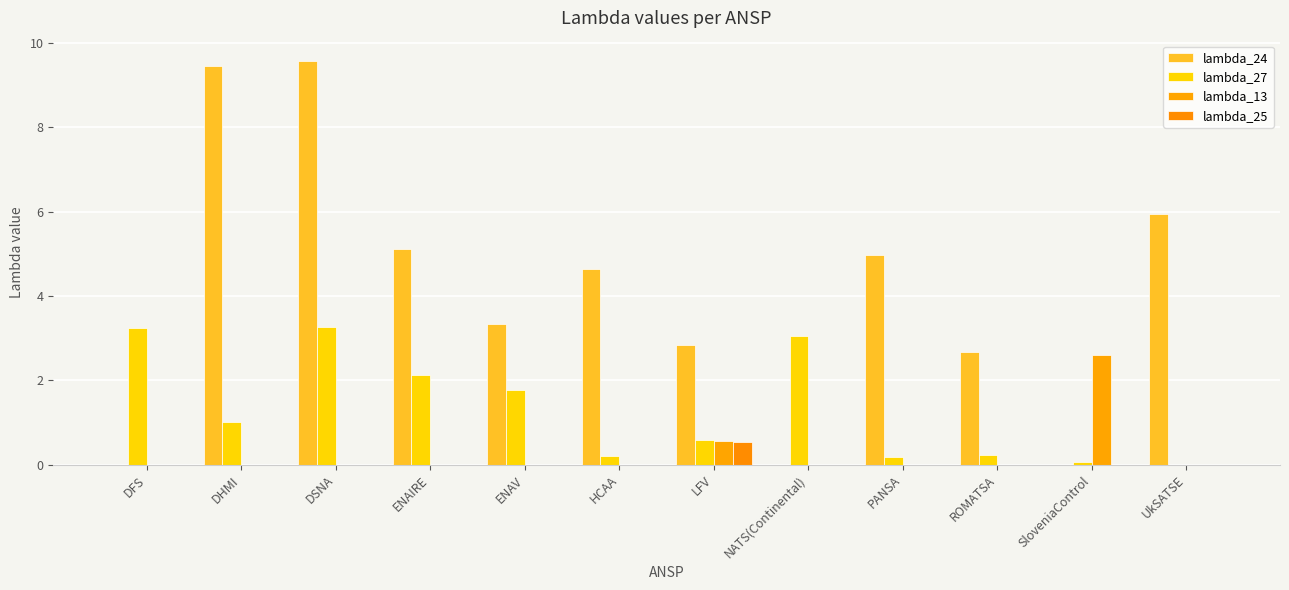

True or false: lambda_25 has a value of 0.0 at NATS(Continental).

True